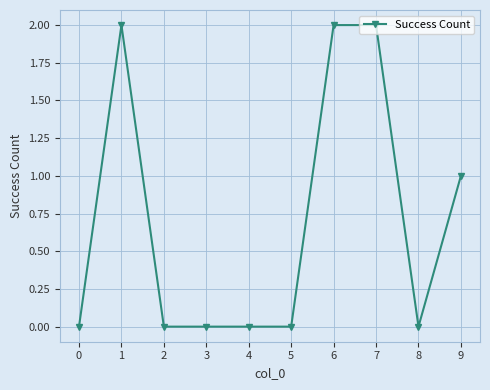

Reading left to right, list all the values displayed in this chart.

0=0	1=2	2=0	3=0	4=0	5=0	6=2	7=2	8=0	9=1